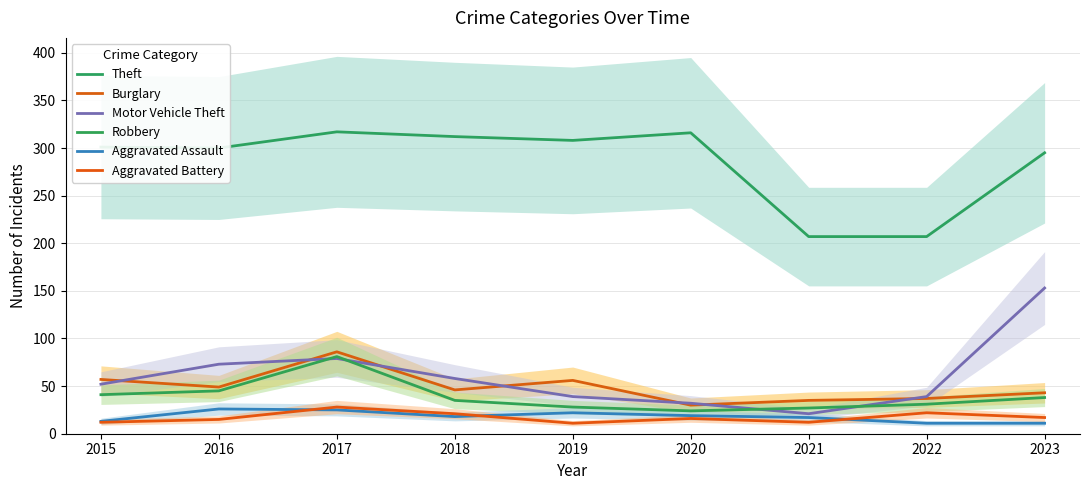

True or false: Aggravated Battery and Motor Vehicle Theft cross at least once.

False